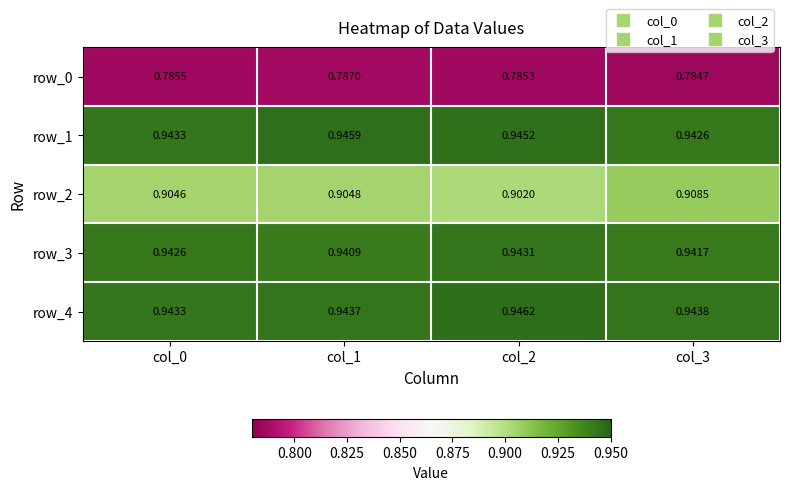

The row_4 series shows 0.9 at col_0. True or false?

True